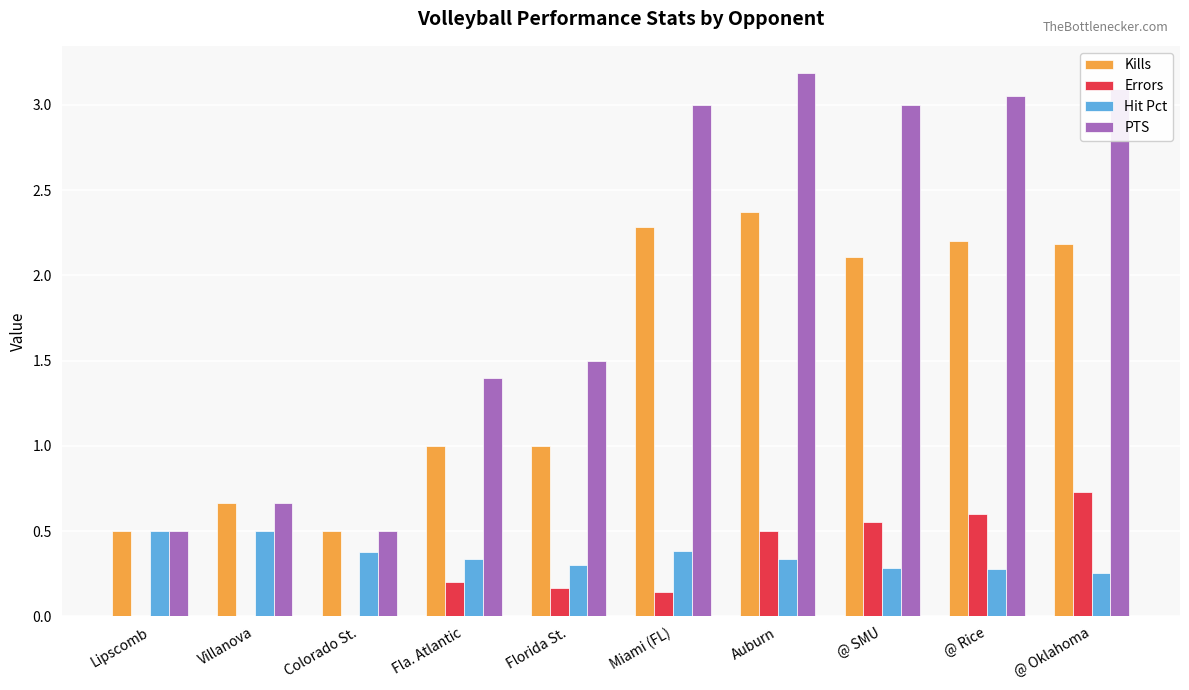

Is the value of Hit Pct at @ Oklahoma greater than the value of Kills at Auburn?

No